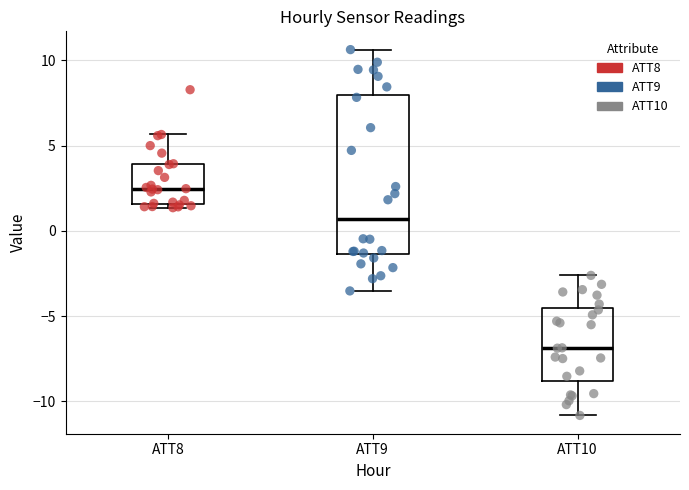

Which box's median line is the lowest?

ATT10